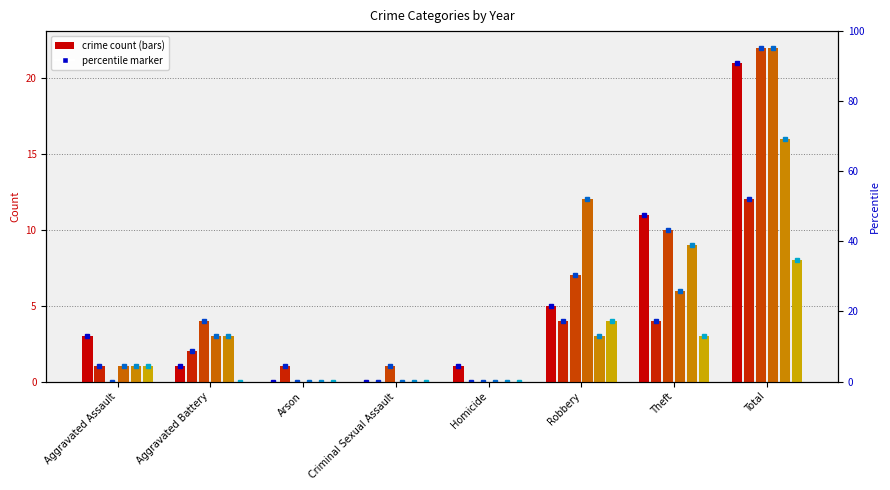

The value of 2018 at Aggravated Battery is 3. True or false?

True